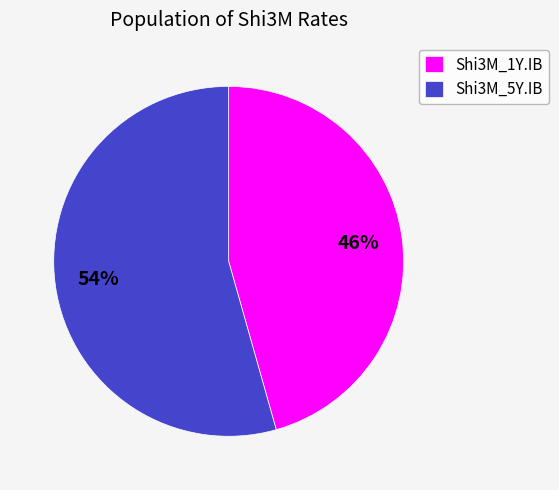

Which slice is the smallest?

Shi3M_1Y.IB